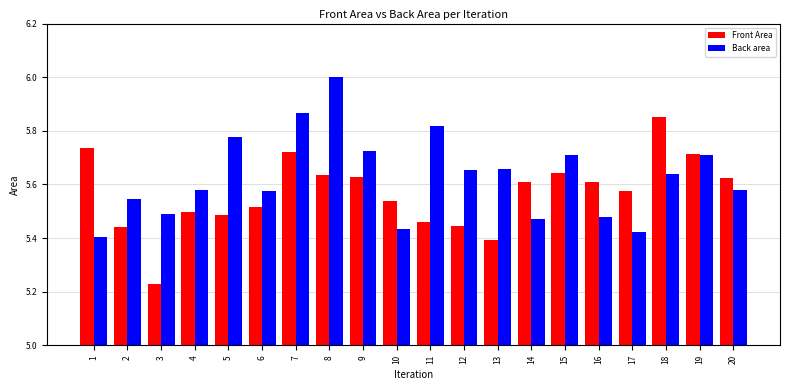

Between 8 and 13, which series saw the biggest shift?

Back area